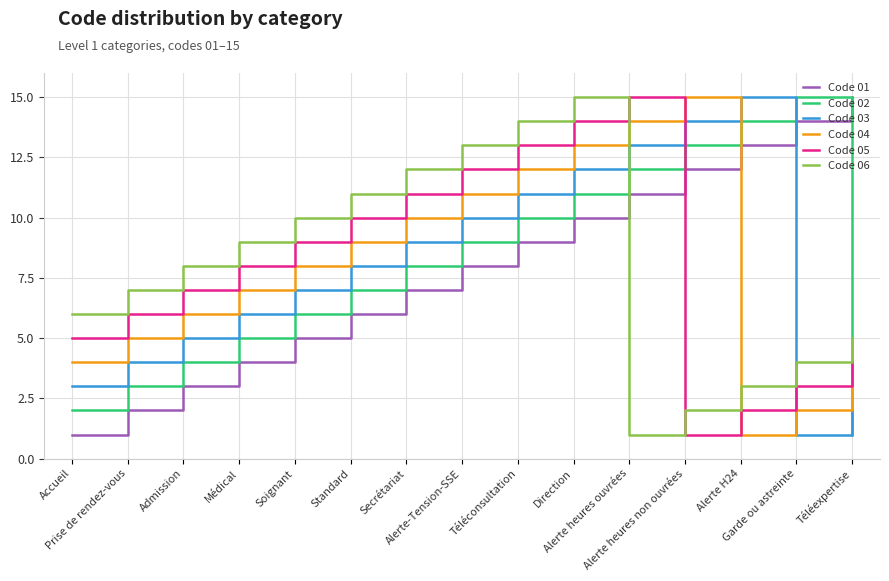

How many interior local peaks does the Code 06 series have?

1